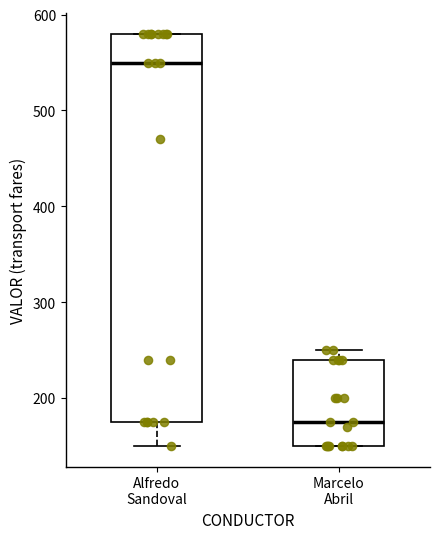

Reading left to right, read every box against the y-axis: the position of its median line, the range the box covers, and the ends of its whiskers. The values are not printed on the chart, so give them approximately, as read against the axis.

Alfredo Sandoval: median 550, box 180 to 580, whiskers 150 to 580
Marcelo Abril: median 180, box 150 to 240, whiskers 150 to 250